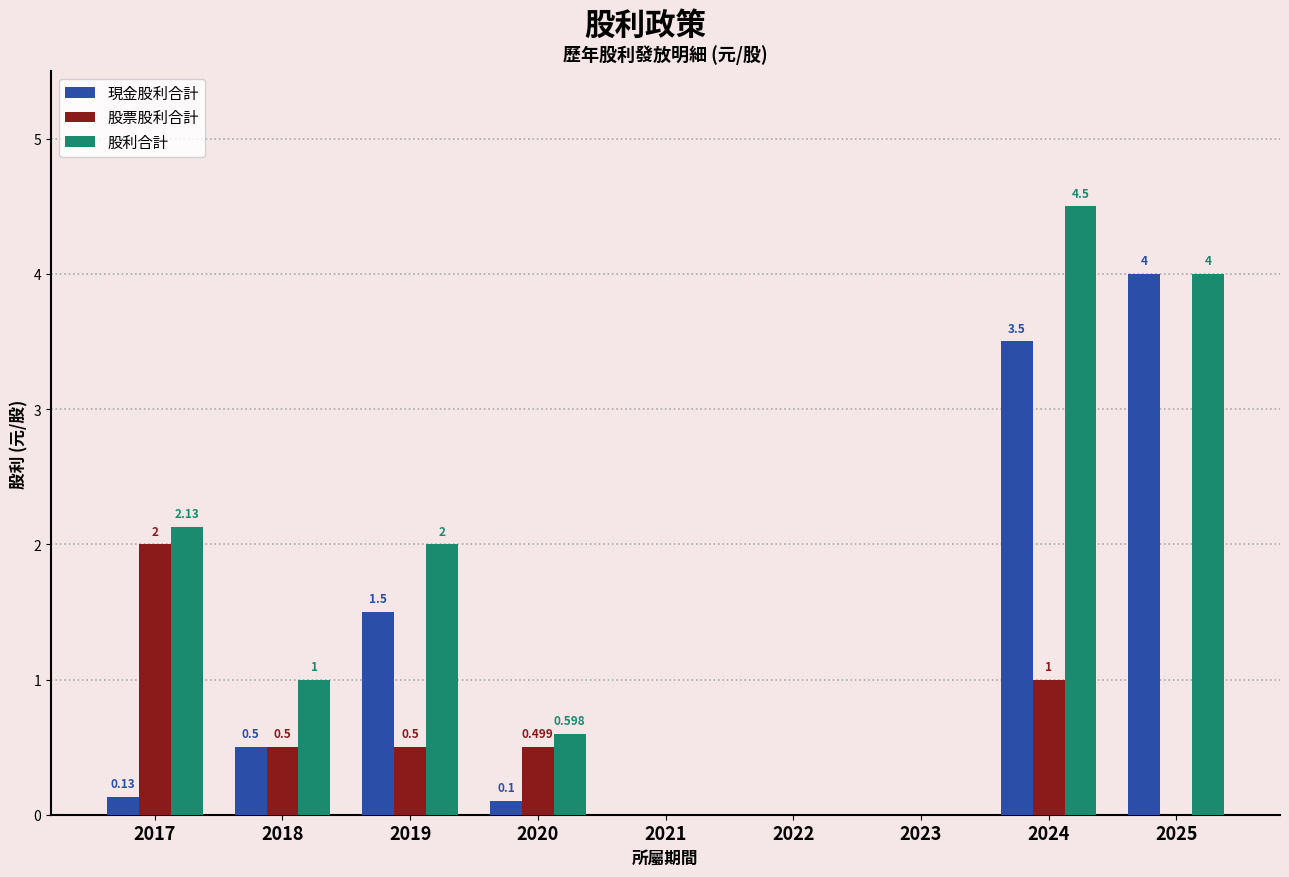

The 現金股利合計 series shows 0.1 at 2017. True or false?

True